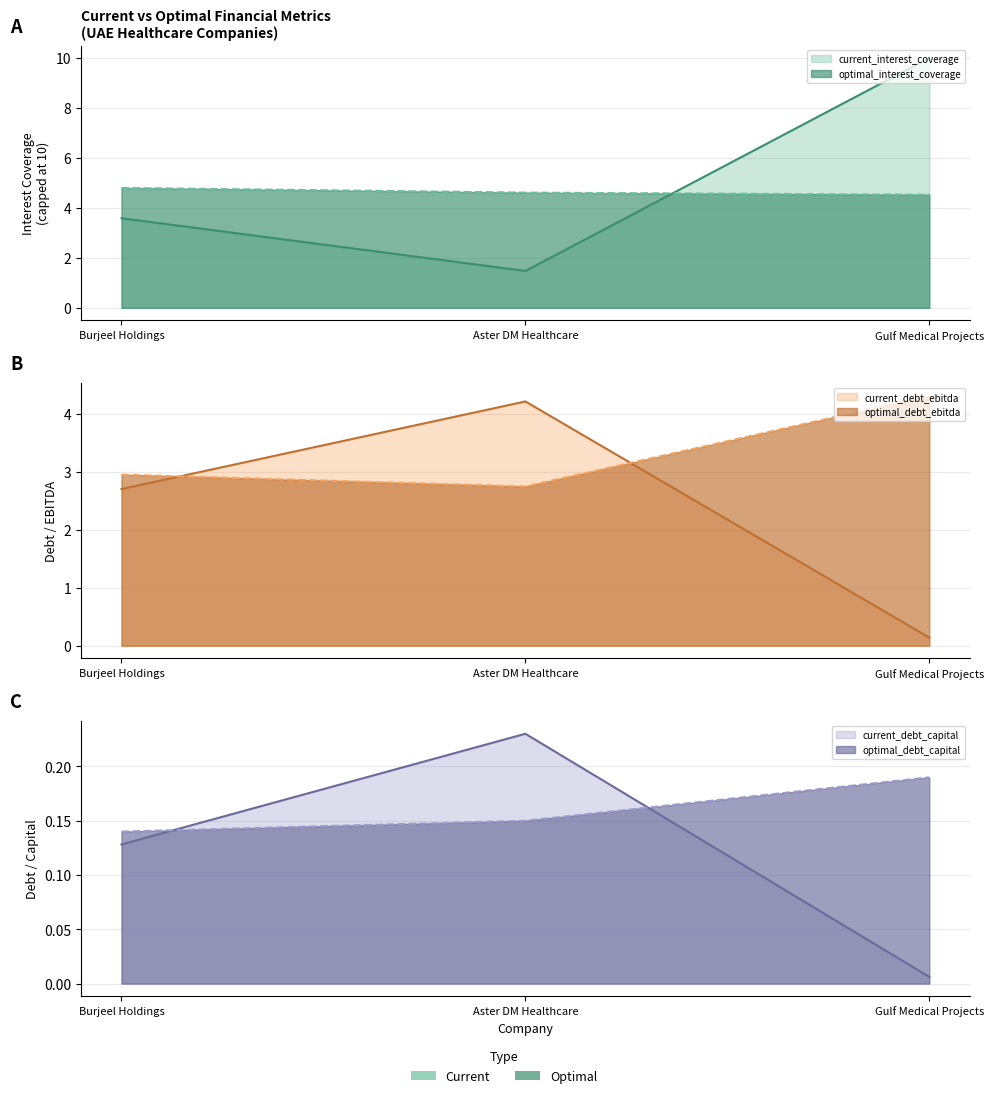

How many lines are shown in the chart?

6